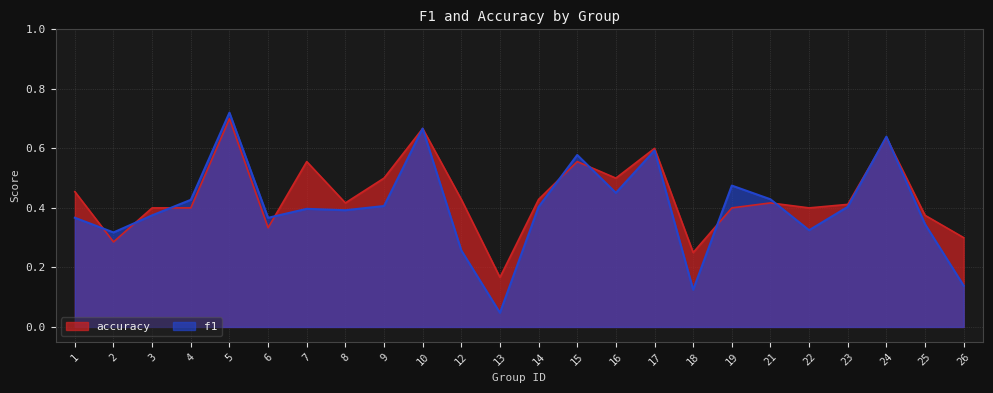

At 17, list the series in order from largest to smallest.

accuracy, f1